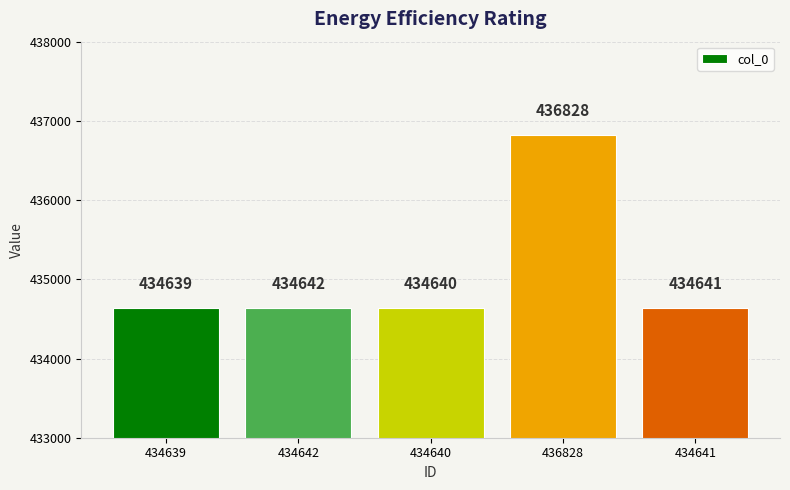

Reading left to right, transcribe all the data shown in this chart.

434639	434642	434640	436828	434641